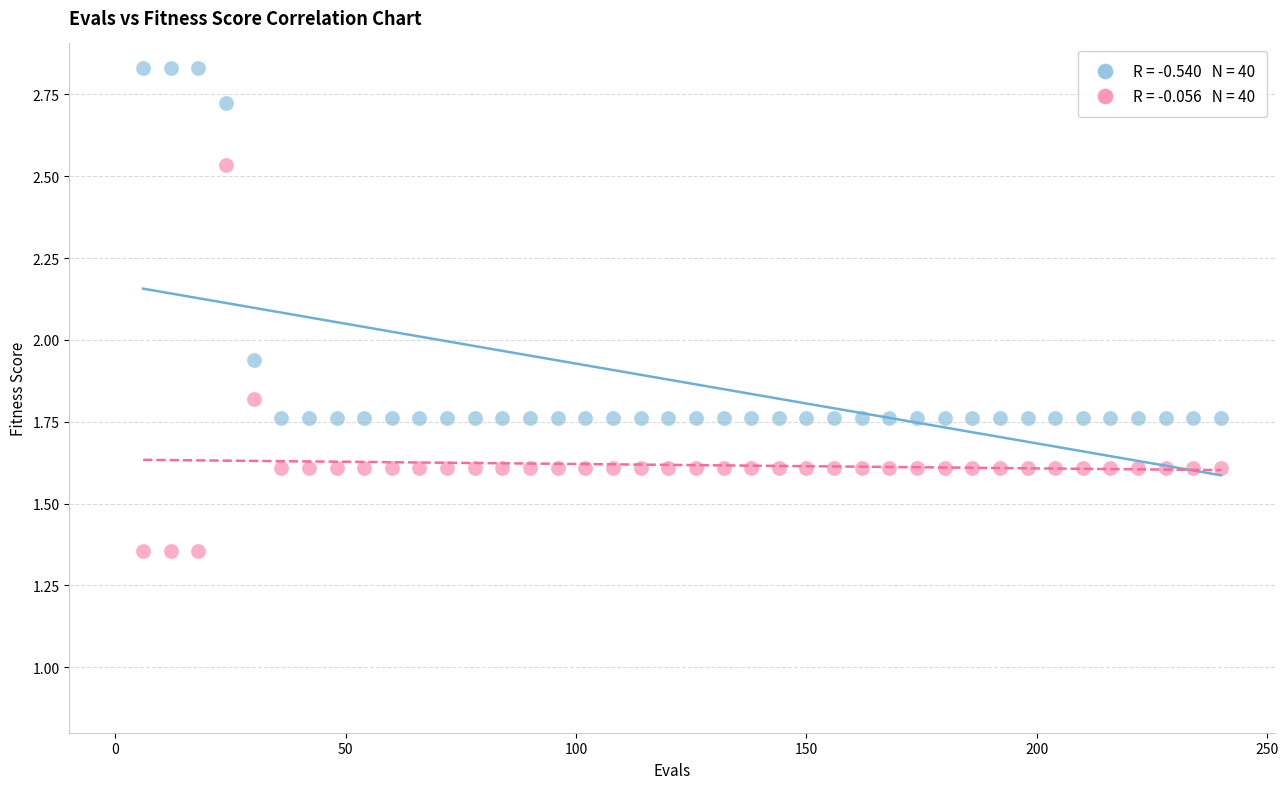

Across all data points, what is the range of Y values (max minus min)?

1.5